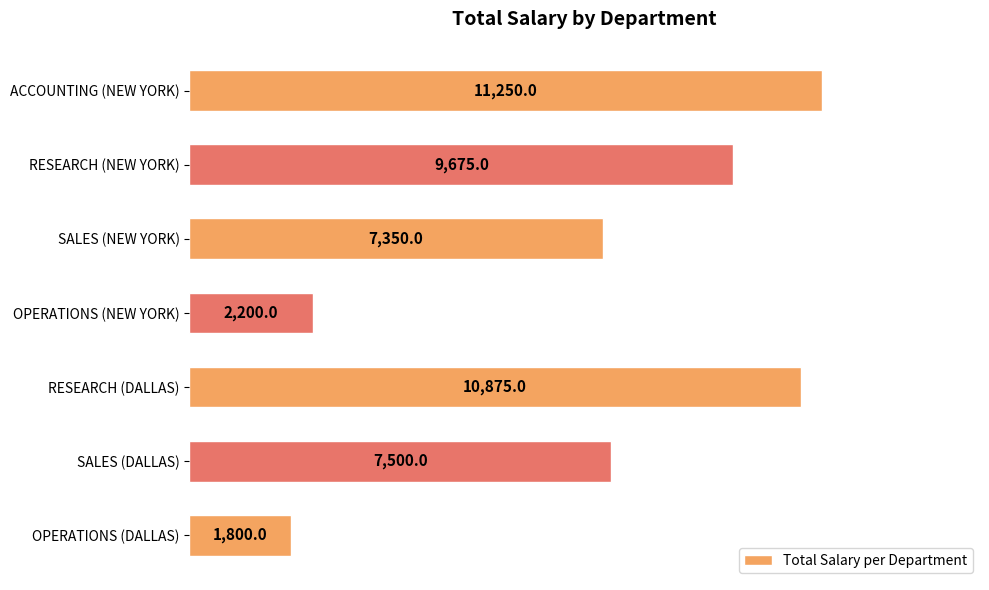

Which has a higher value, OPERATIONS (DALLAS) or RESEARCH (NEW YORK)?

RESEARCH (NEW YORK)